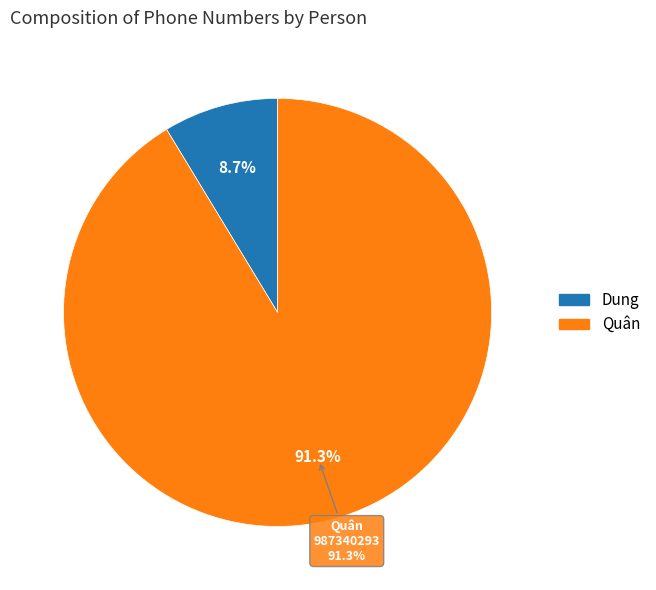

Between Dung and Quân, which is larger?

Quân